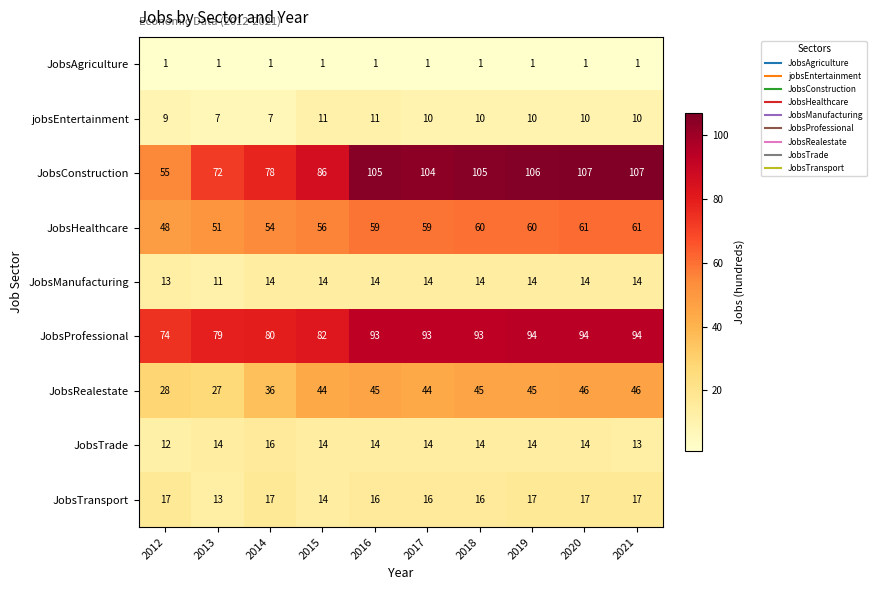

The value of JobsAgriculture at 2012 is 2. True or false?

False